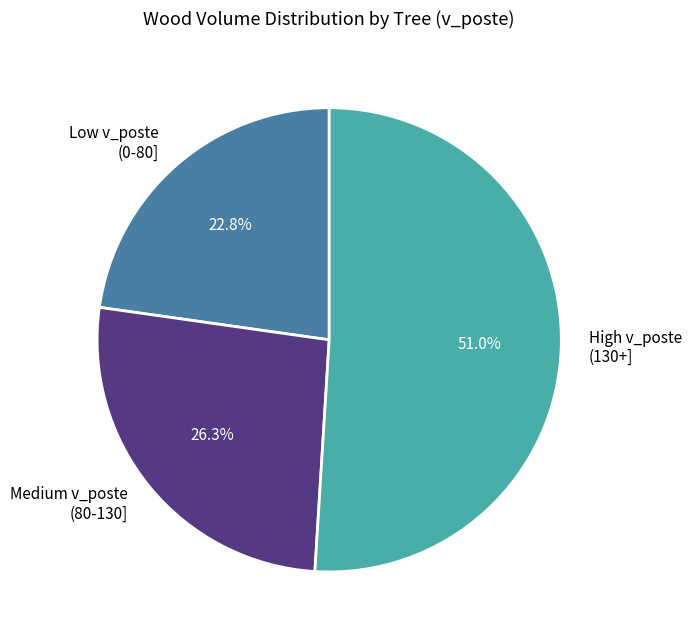

Which slice represents more than half of the pie?

High v_poste (130+]